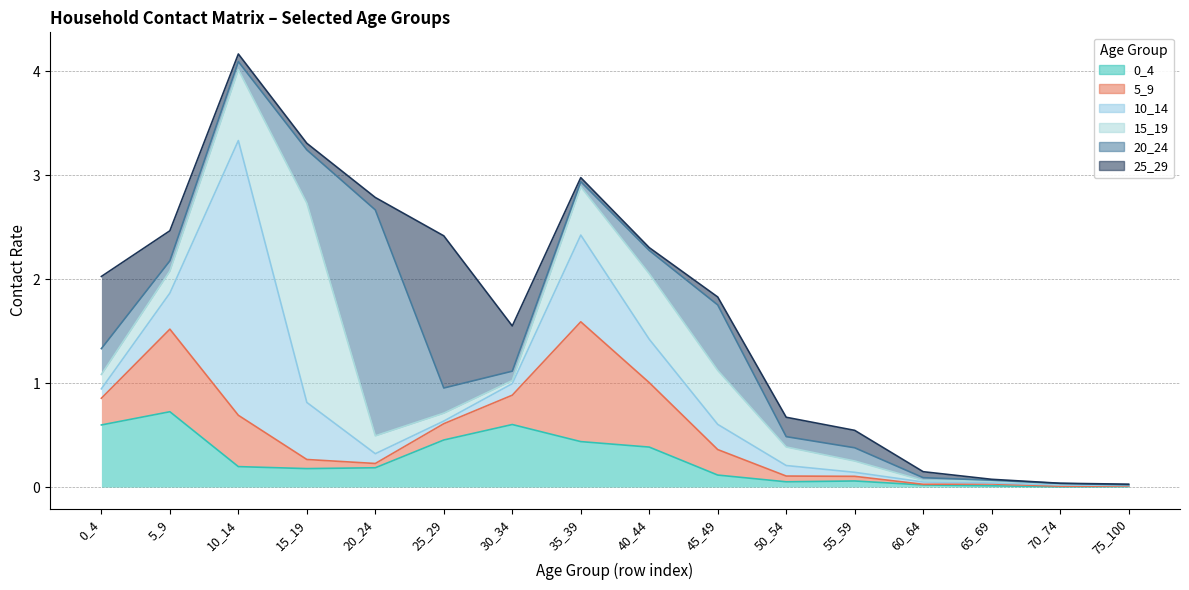

Reading left to right, what are all the values shown in this chart?

0_4: 0.6	0.7	0.2	0.2	0.2	0.5	0.6	0.4	0.4	0.1	0.1	0.1	0.0	0.0	0.0	0.0
5_9: 0.3	0.8	0.5	0.1	0.0	0.2	0.3	1.2	0.6	0.2	0.1	0.0	0.0	0.0	0.0	0.0
10_14: 0.1	0.3	2.6	0.5	0.1	0.0	0.1	0.8	0.4	0.2	0.1	0.0	0.0	0.0	0.0	0.0
15_19: 0.1	0.2	0.7	1.9	0.2	0.1	0.0	0.5	0.6	0.5	0.2	0.1	0.0	0.0	0.0	0.0
20_24: 0.2	0.1	0.1	0.5	2.2	0.2	0.1	0.0	0.2	0.6	0.1	0.1	0.0	0.0	0.0	0.0
25_29: 0.7	0.3	0.1	0.1	0.1	1.5	0.4	0.0	0.0	0.1	0.2	0.2	0.1	0.0	0.0	0.0